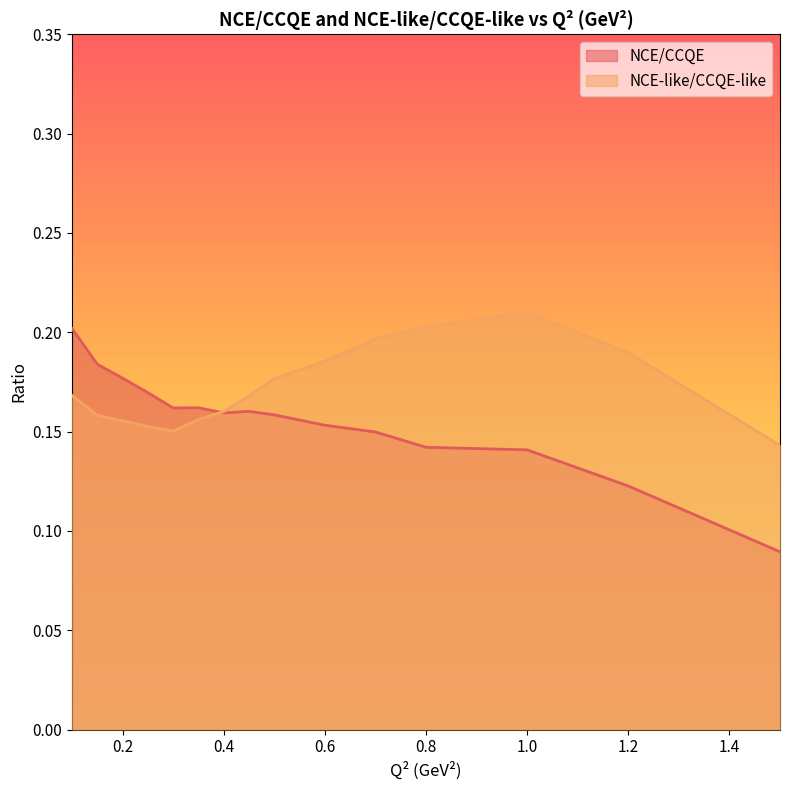

In NCE/CCQE, how many points are lower than both neighbors (excluding endpoints)?

2